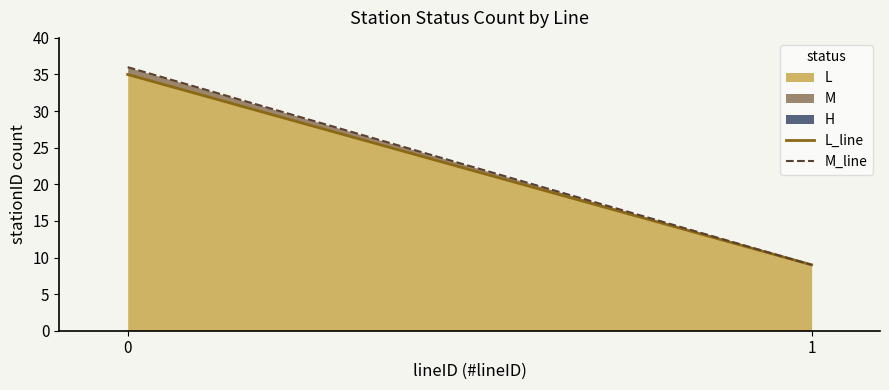

What is the spread (max minus min) of values at 0?

1